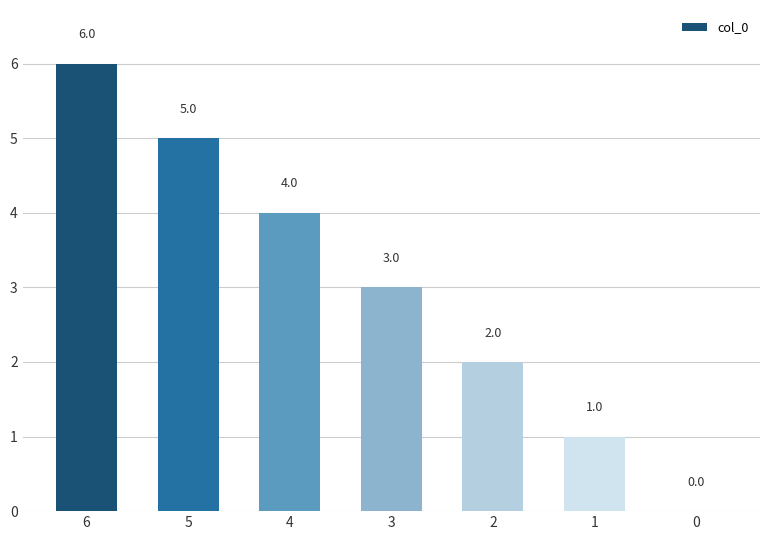

Count the number of categories in the chart.

7